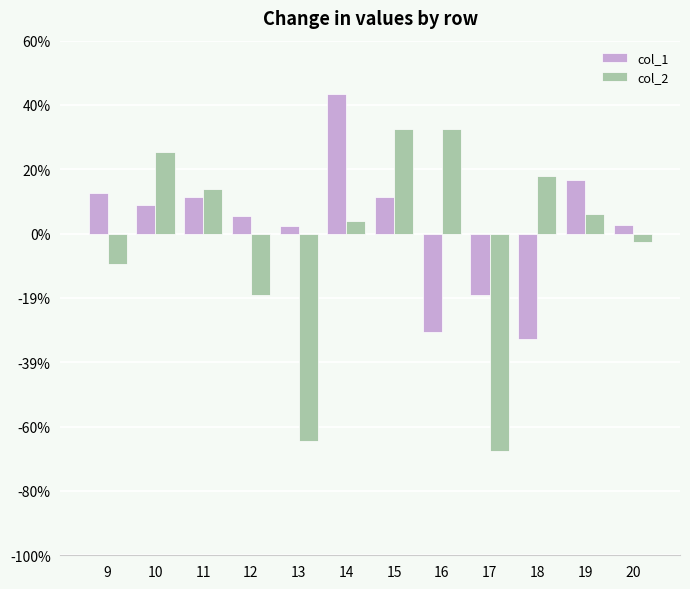

What are all the series names shown in the legend?

col_1, col_2